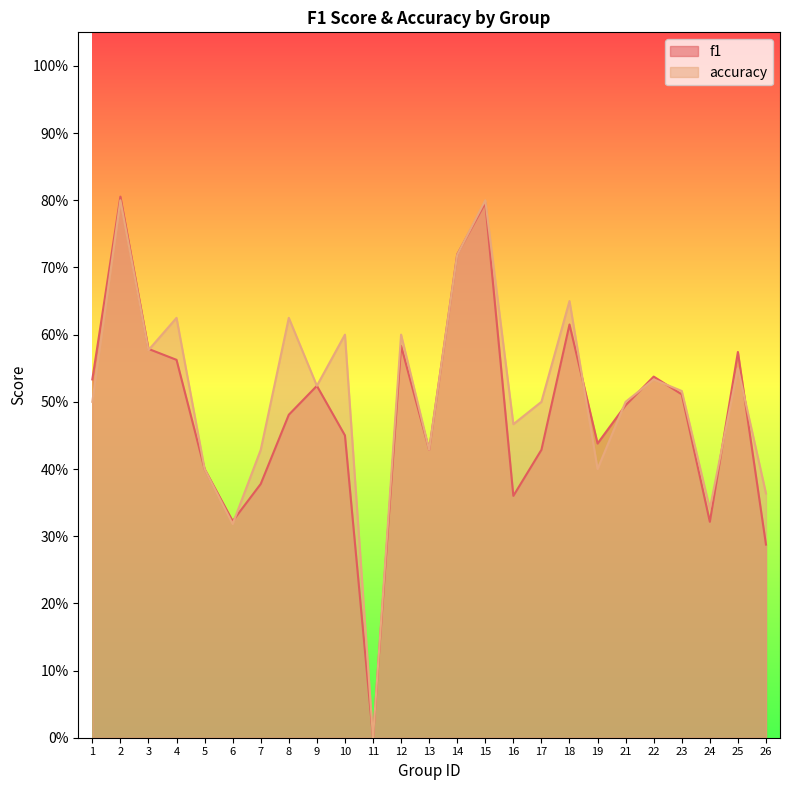

Reading right to left, transcribe all the data shown in this chart.

f1: 0.3	0.6	0.3	0.5	0.5	0.5	0.4	0.6	0.4	0.4	0.8	0.7	0.4	0.6	0.0	0.5	0.5	0.5	0.4	0.3	0.4	0.6	0.6	0.8	0.5
accuracy: 0.4	0.6	0.3	0.5	0.5	0.5	0.4	0.7	0.5	0.5	0.8	0.7	0.4	0.6	0.0	0.6	0.5	0.6	0.4	0.3	0.4	0.6	0.6	0.8	0.5